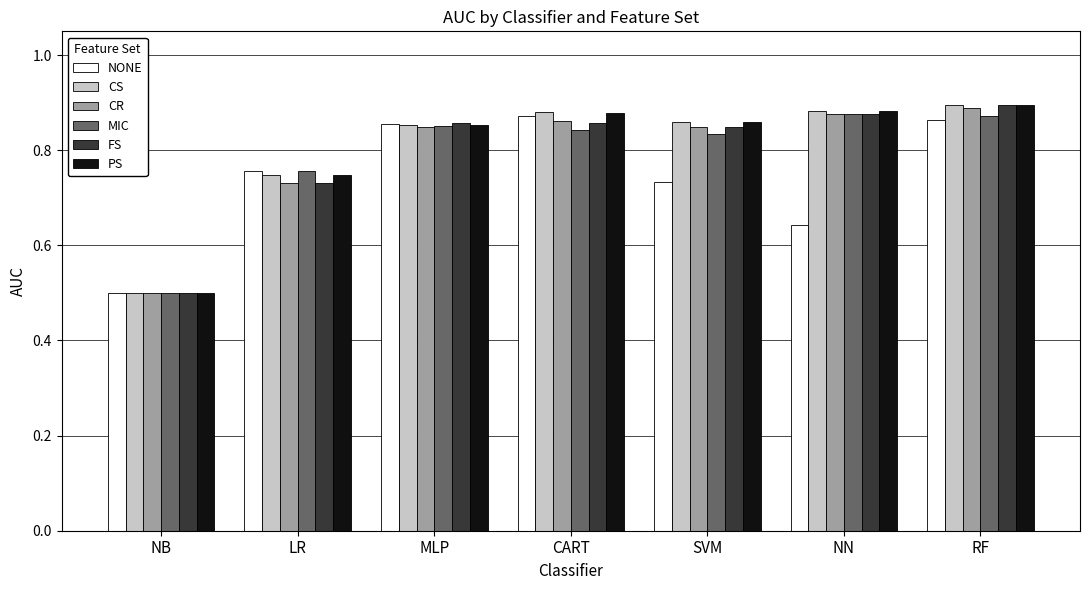

What is the difference between the second highest and minimum values in the FS series?

0.4